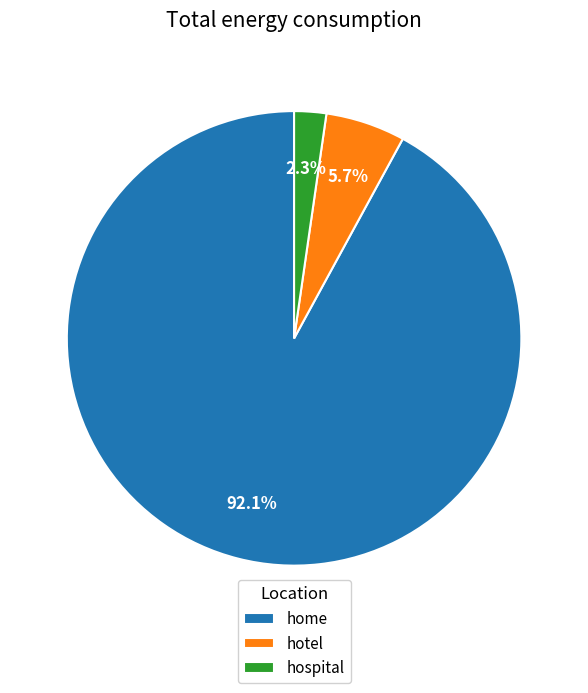

To the nearest percent, what percentage of the pie is hospital?

2%